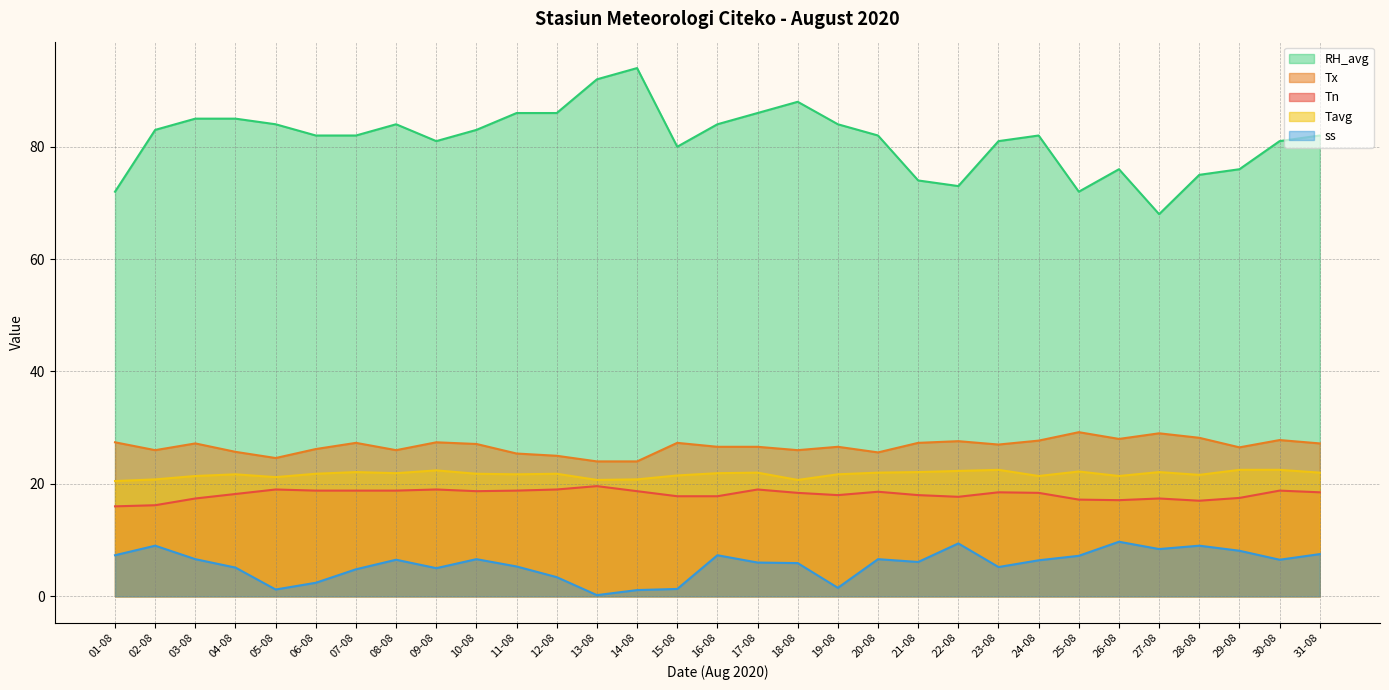

Rank the categories by Tn value from lowest to highest.

01-08, 02-08, 28-08, 26-08, 25-08, 03-08, 27-08, 29-08, 22-08, 15-08, 16-08, 19-08, 21-08, 04-08, 18-08, 24-08, 23-08, 31-08, 20-08, 10-08, 14-08, 06-08, 07-08, 08-08, 11-08, 30-08, 05-08, 09-08, 12-08, 17-08, 13-08